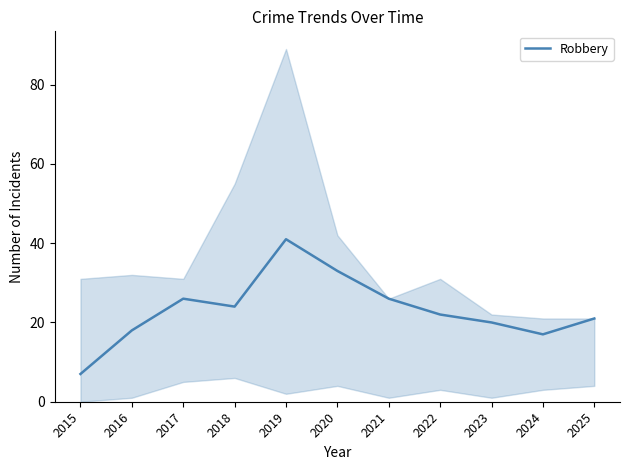

How many values are below 22?

5